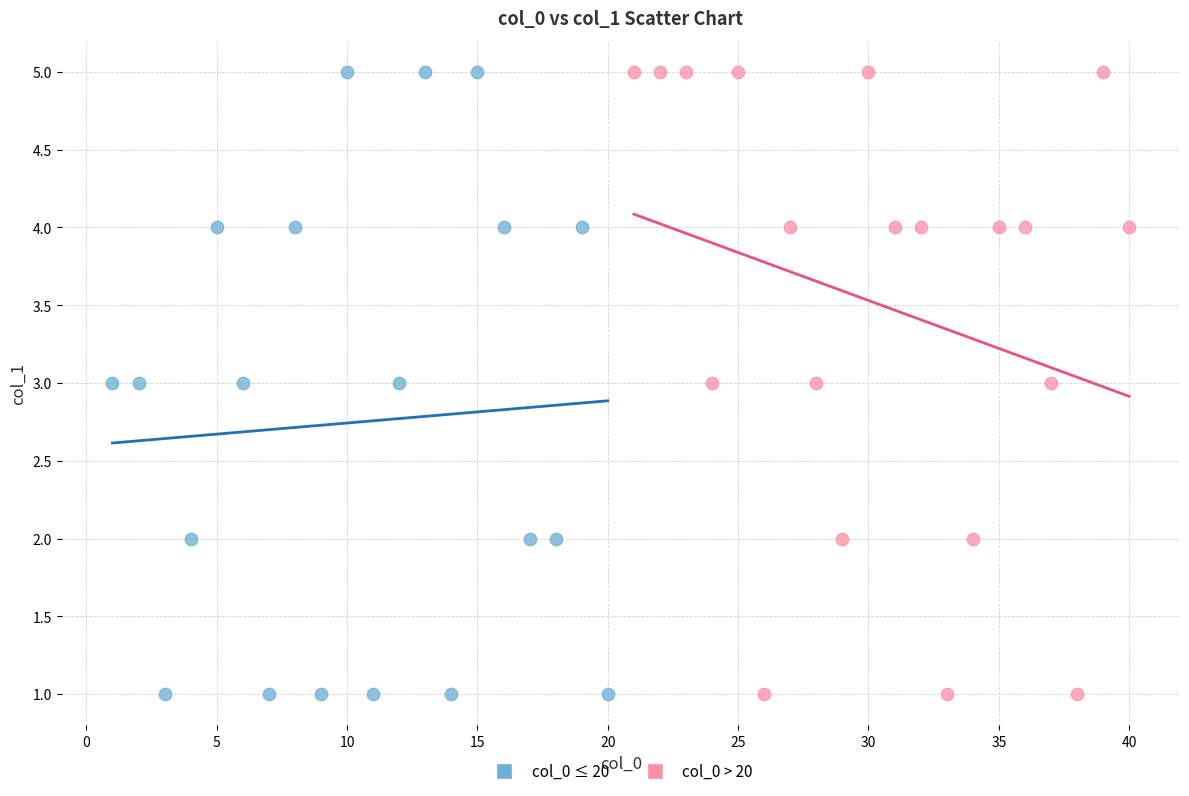

What are all the series names shown in the legend?

col_0 ≤ 20, col_0 > 20